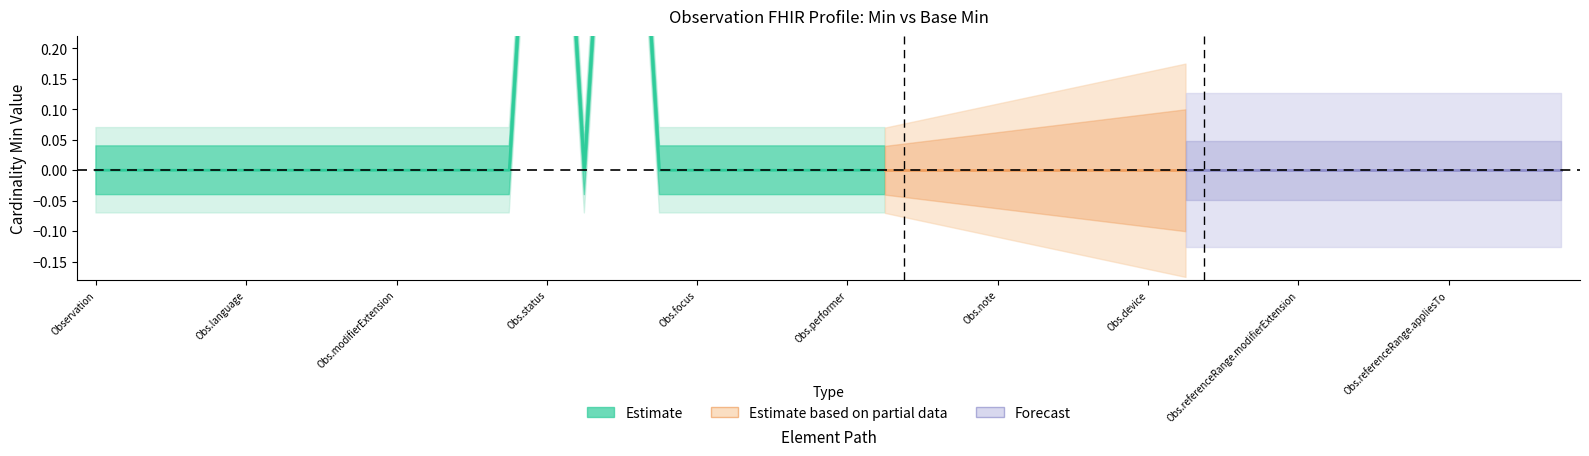

Does the chart display data point markers on the line(s)?

No